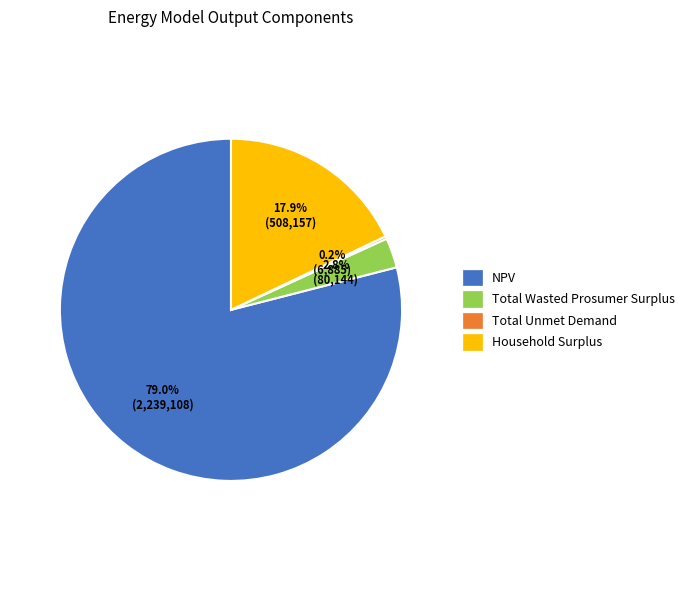

To the nearest percent, what is the difference between the largest and smallest slice percentages?

79%